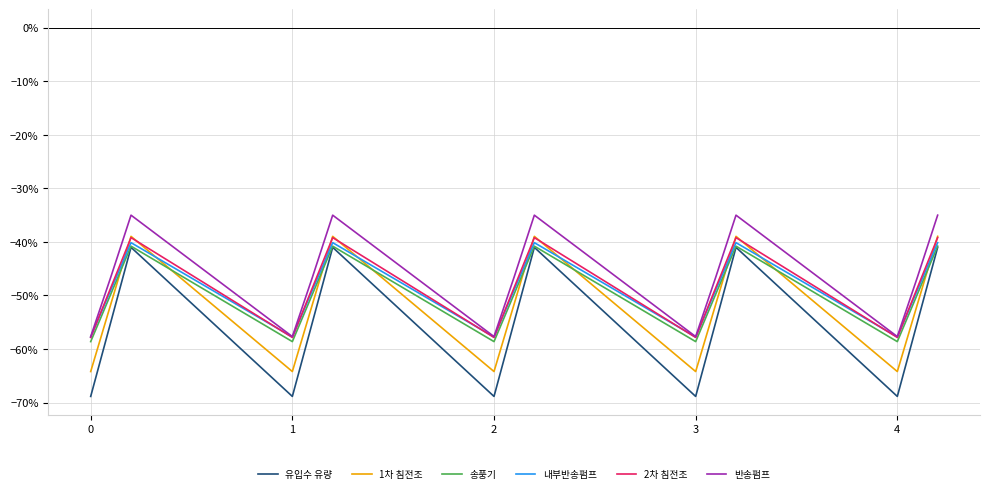

Which series has the widest spread of values?

유입수 유량